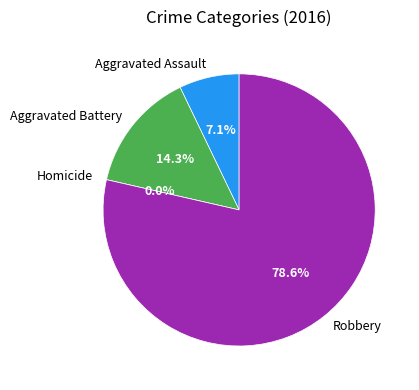

How many segments does this pie chart have?

4